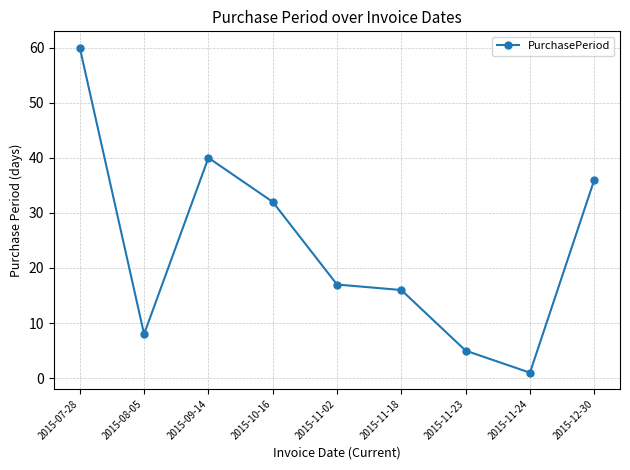

Which category has the lowest value across all series?

2015-11-24